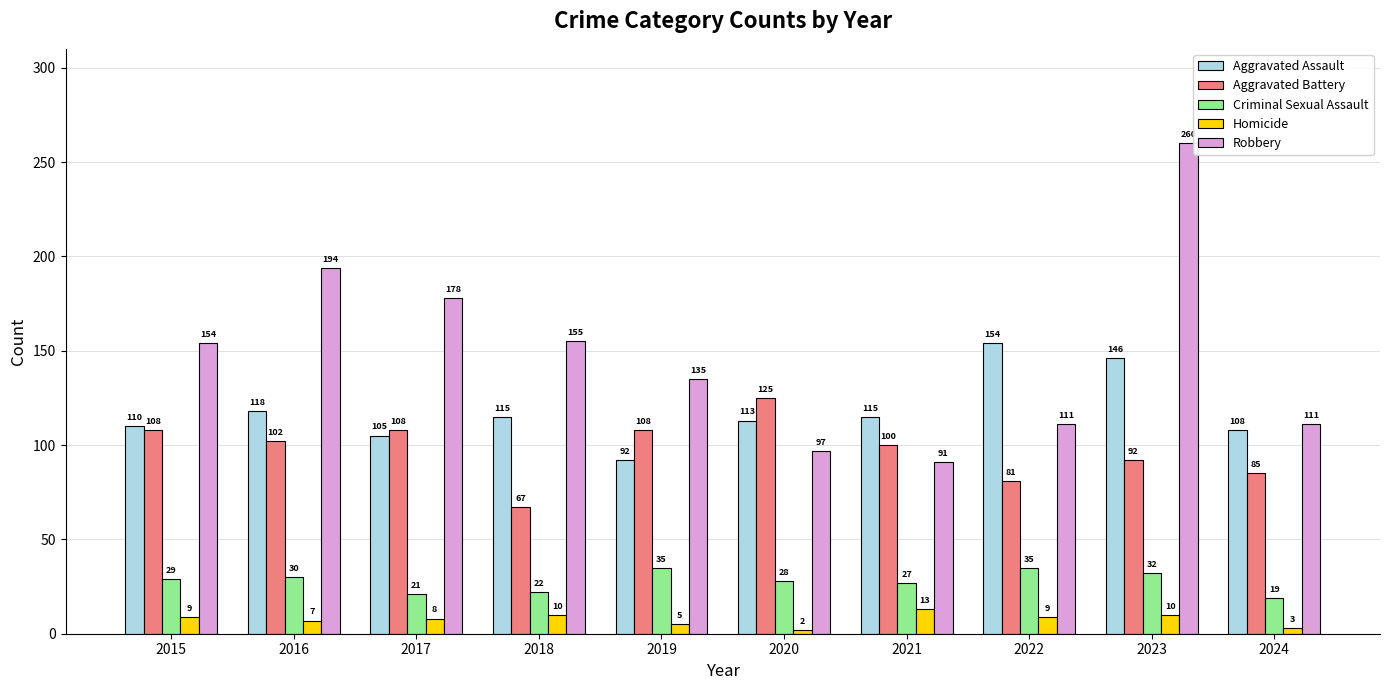

Which series changed the most between 2016 and 2024?

Robbery